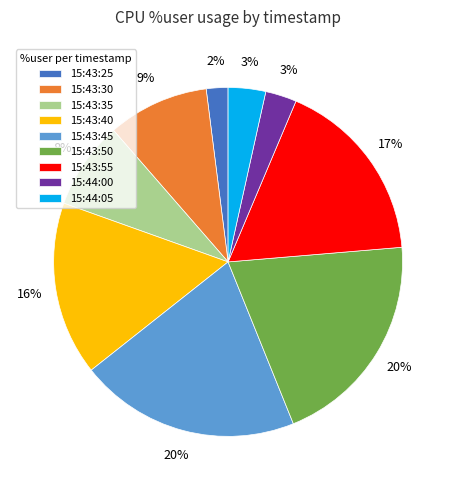

Is it true that 15:44:05 is 14% of the pie?

False